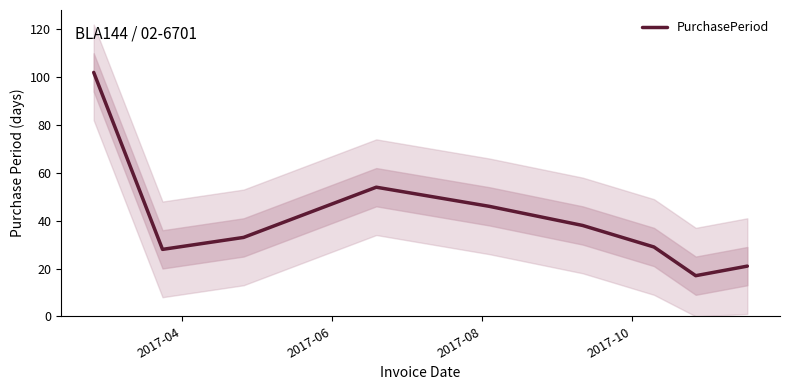

Count the number of values greater than 33.

4